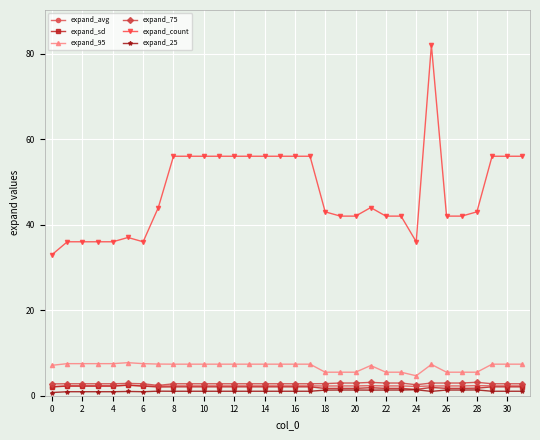

What is the highest value of the expand_75 series?

3.1